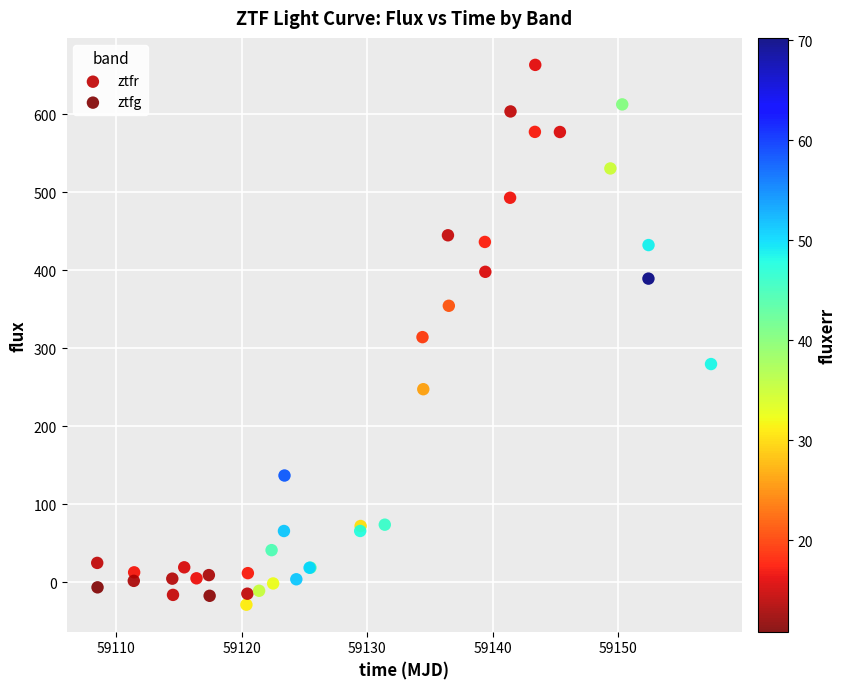

What are all the series names shown in the legend?

ztfr, ztfg